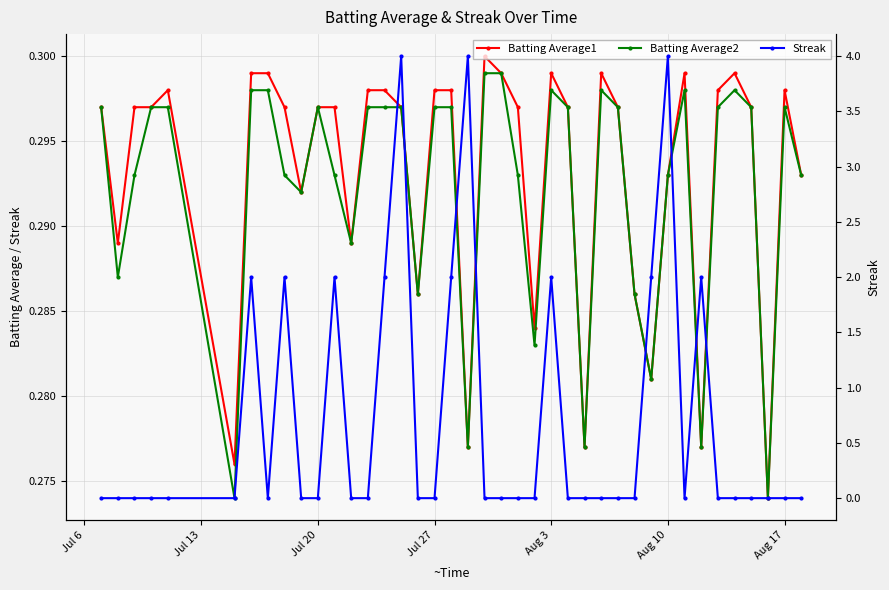

True or false: Streak and Batting Average1 intersect in this chart.

True